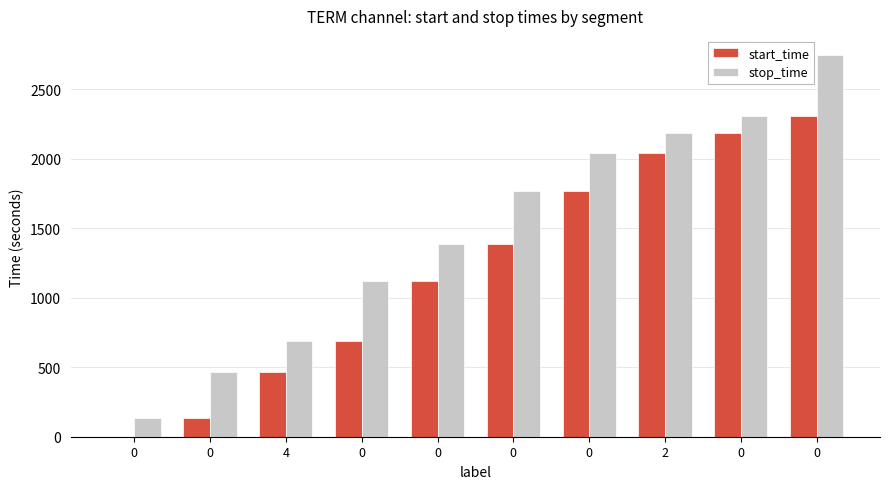

Which series has the largest range (max minus min)?

stop_time